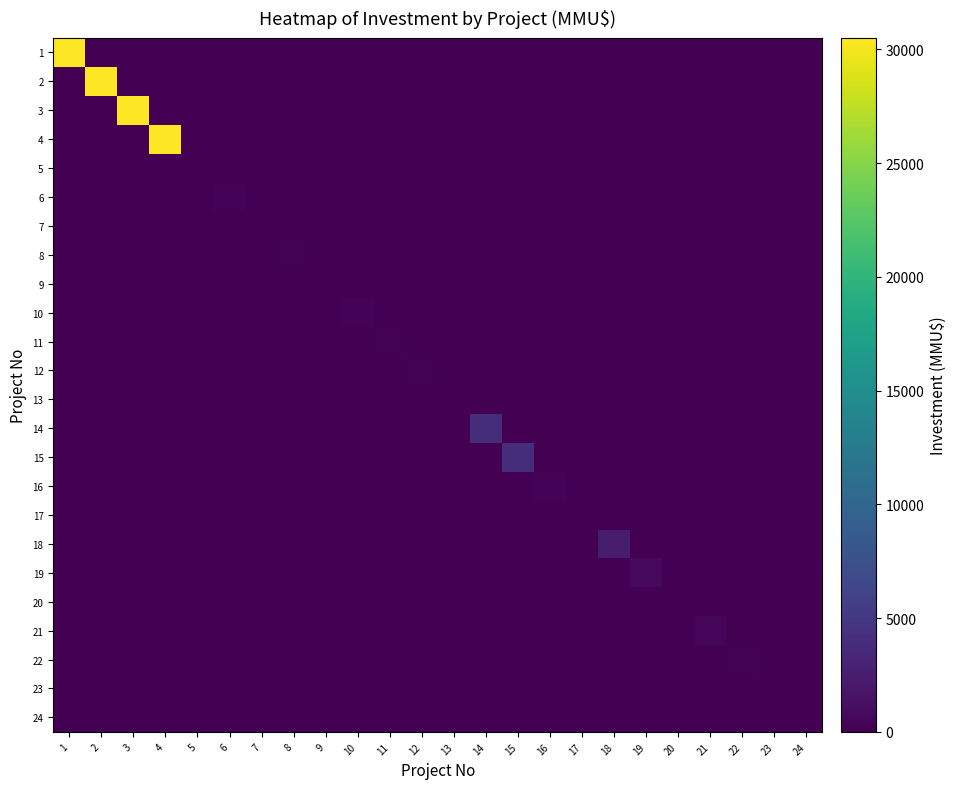

How many categories are shown in the chart?

24